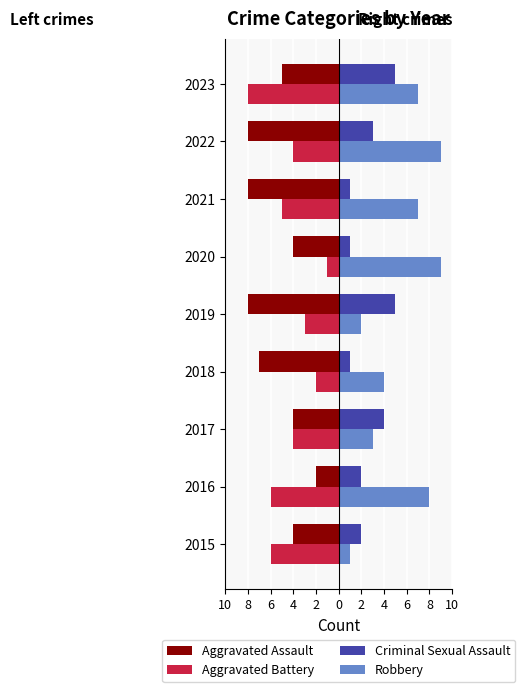

What is the difference between the maximum and minimum values in the Criminal Sexual Assault series?

4